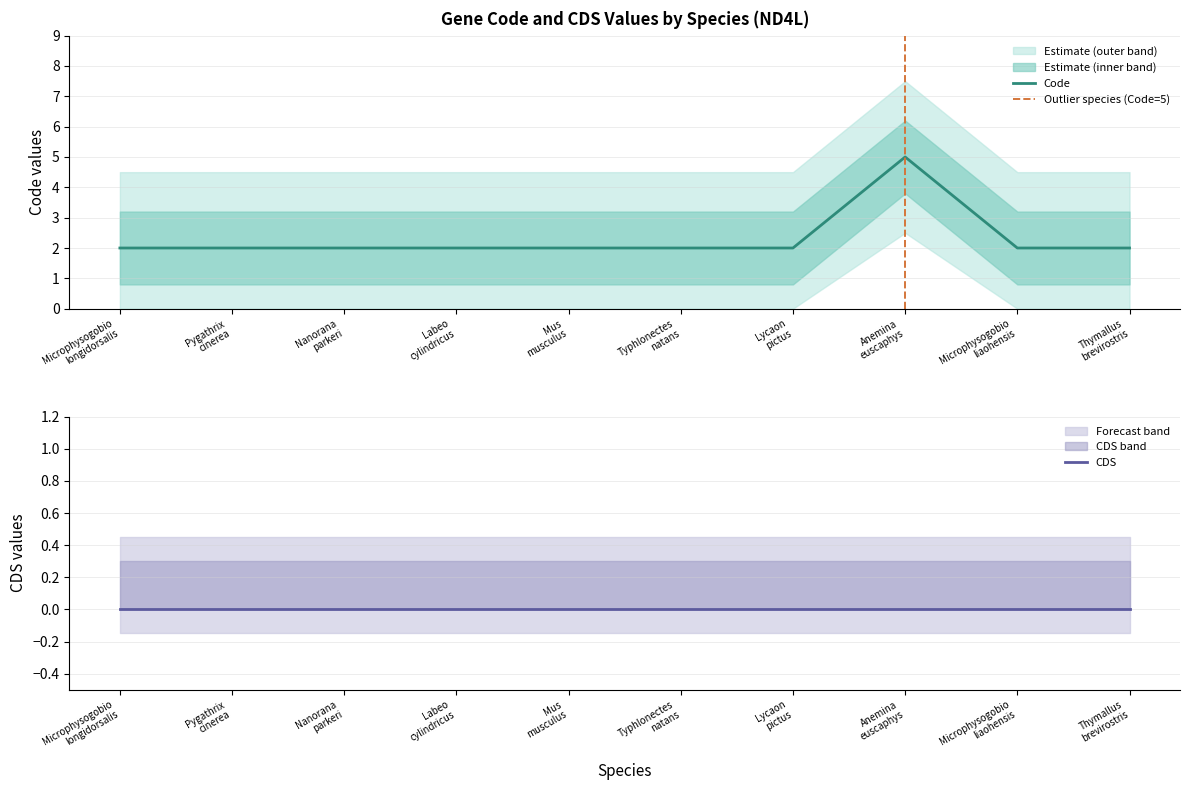

What value does the data have at Typhlonectes natans?

2